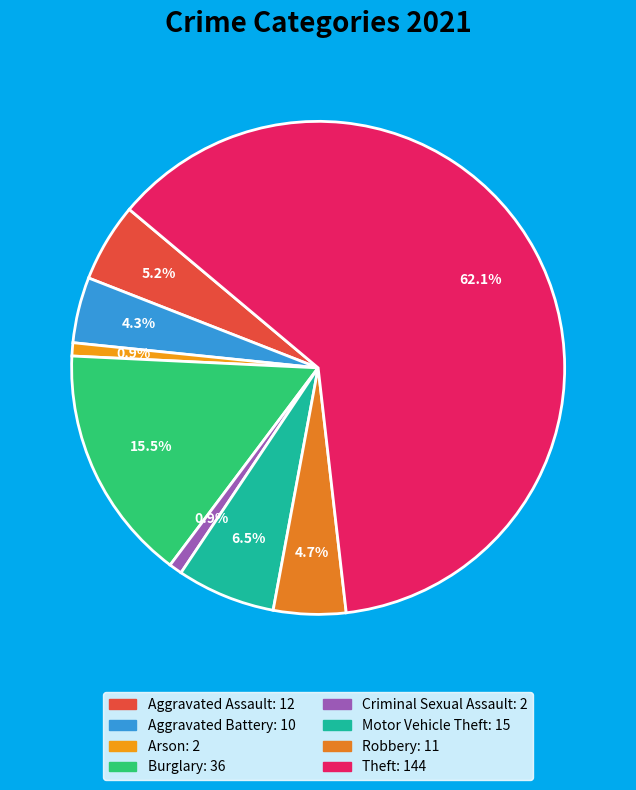

Which slice represents more than half of the pie?

Theft